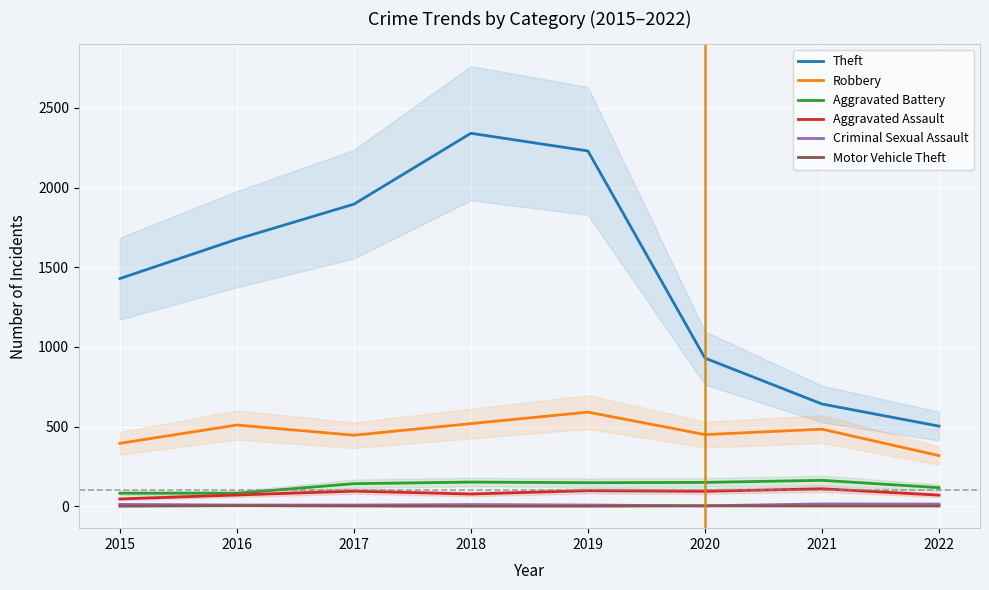

Reading left to right, transcribe all the data shown in this chart.

Theft: 1429	1676	1896	2341	2230	930	642	503
Robbery: 395	510	446	519	591	450	484	318
Aggravated Battery: 82	82	142	152	148	150	163	117
Aggravated Assault: 46	71	95	77	98	94	110	70
Criminal Sexual Assault: 12	8	8	11	8	3	15	14
Motor Vehicle Theft: 1	4	2	1	1	3	2	2